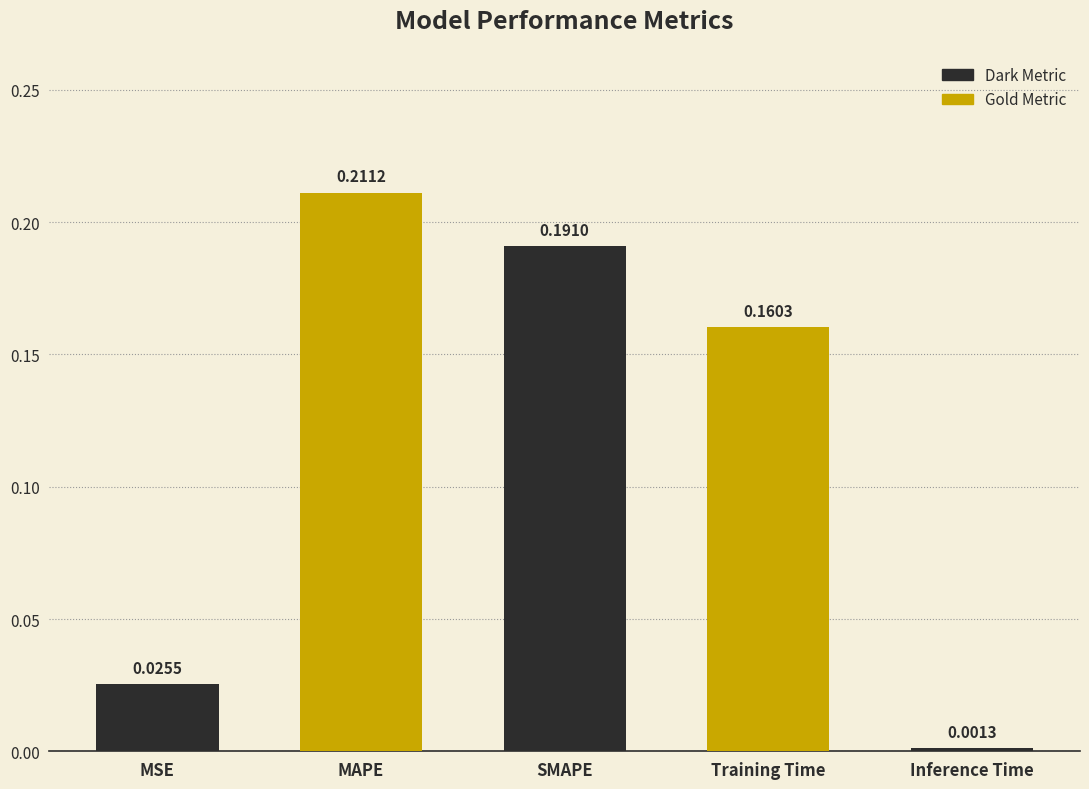

What is the sum of the values at Training Time and SMAPE?

0.4